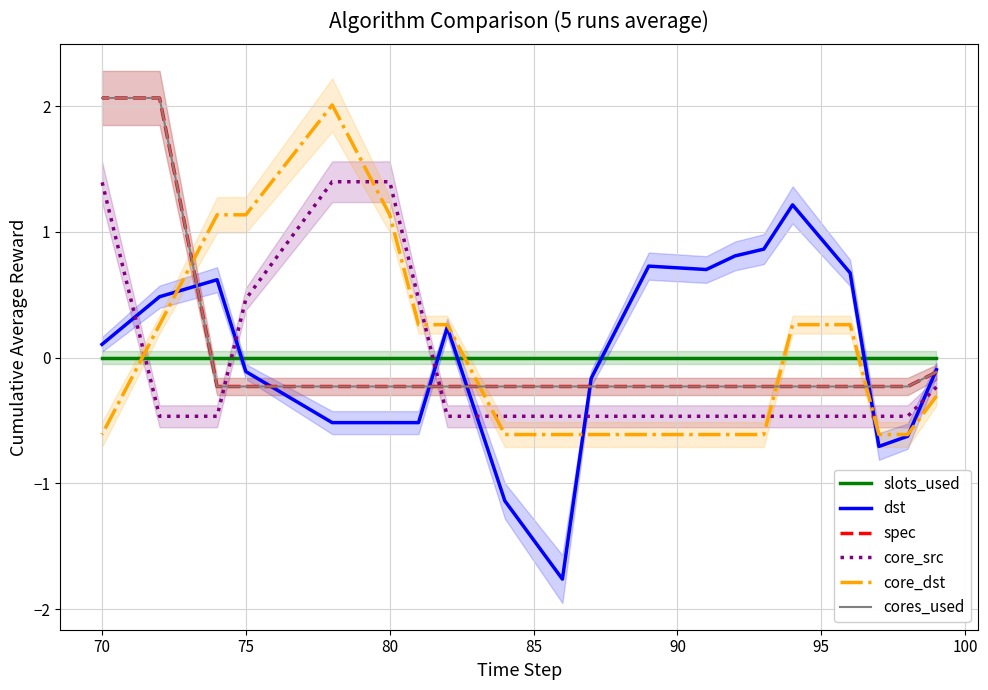

What is the value of the spec point at the 3rd from the left?

-0.2